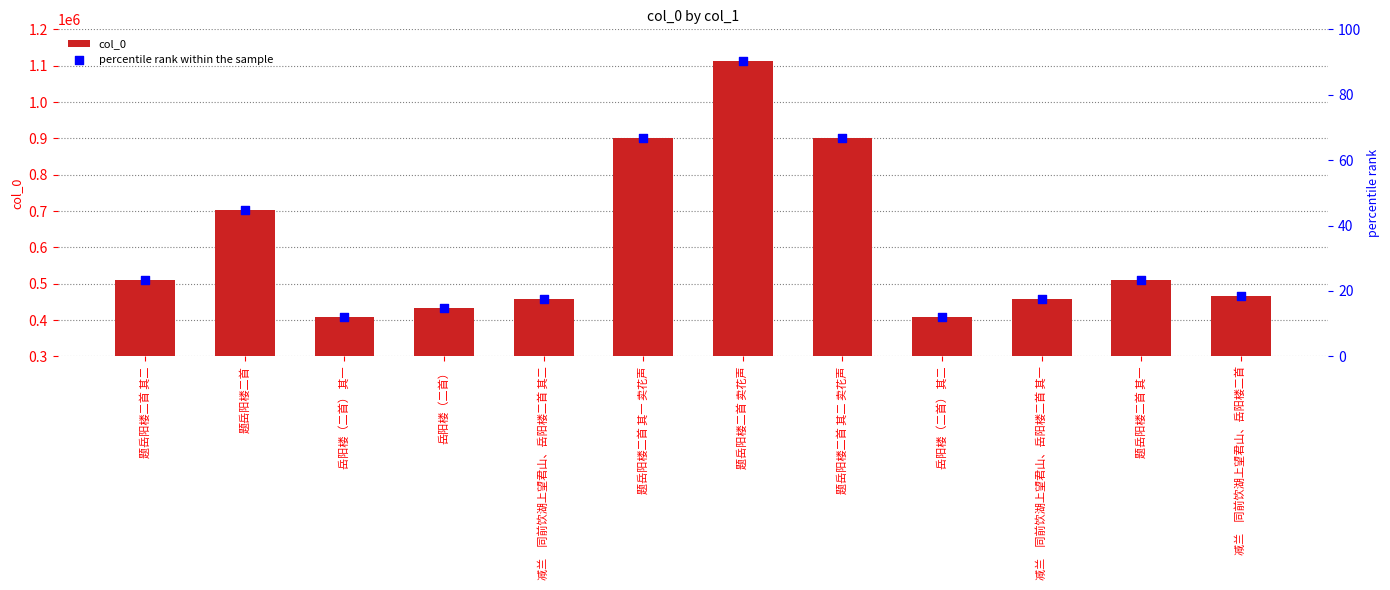

Which series reaches the minimum Y coordinate?

percentile rank within the sample